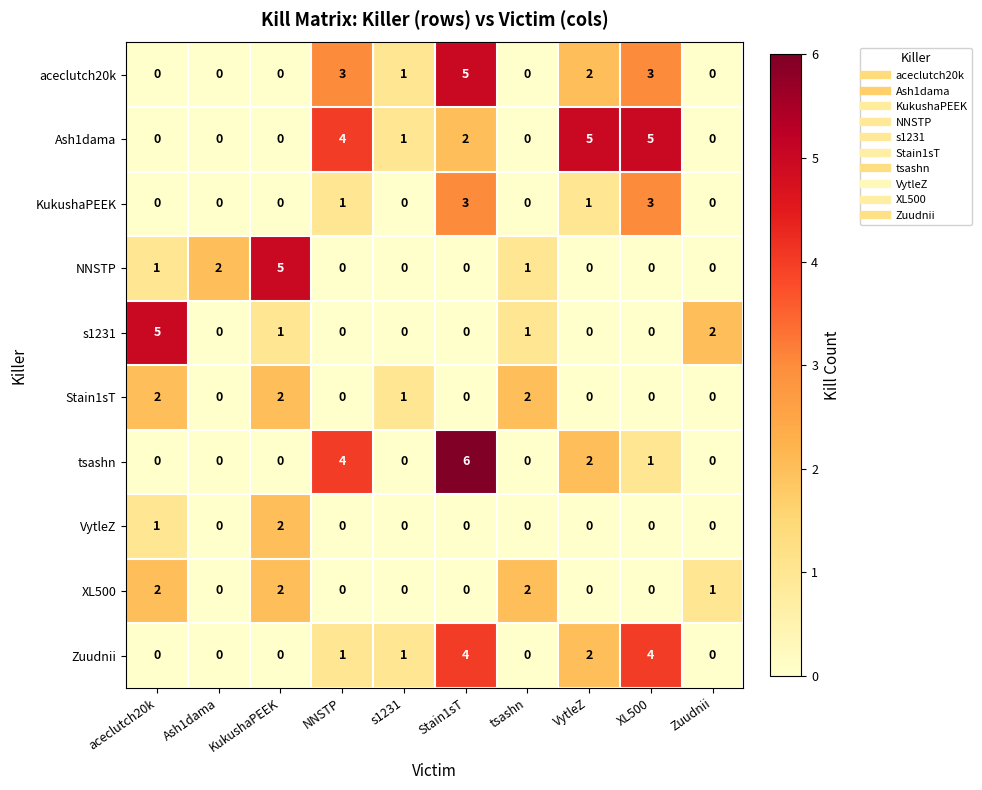

Count the s1231 values in the range 0 to 1.

8